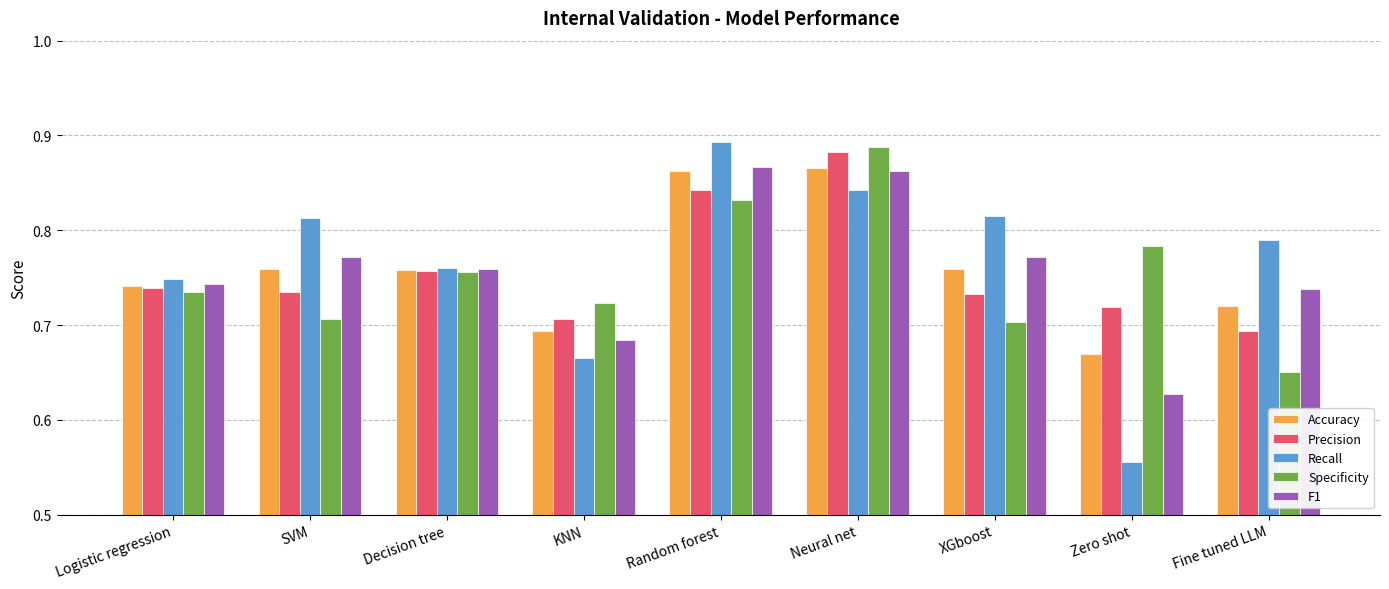

How many groups of bars are there?

9